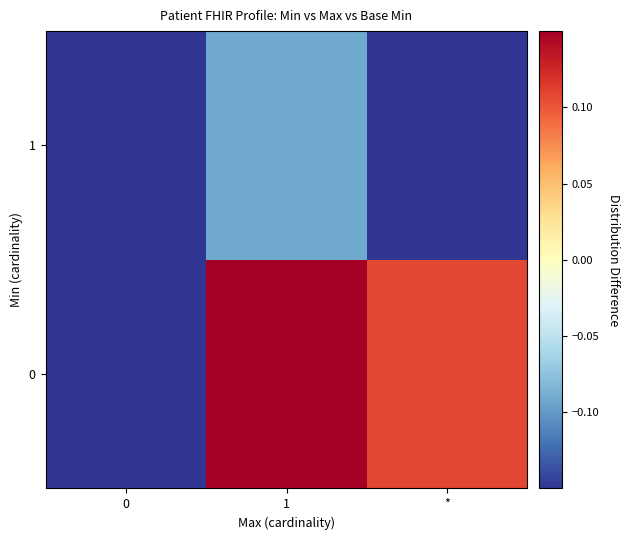

List the series in order of their peak value, highest first.

0, 1